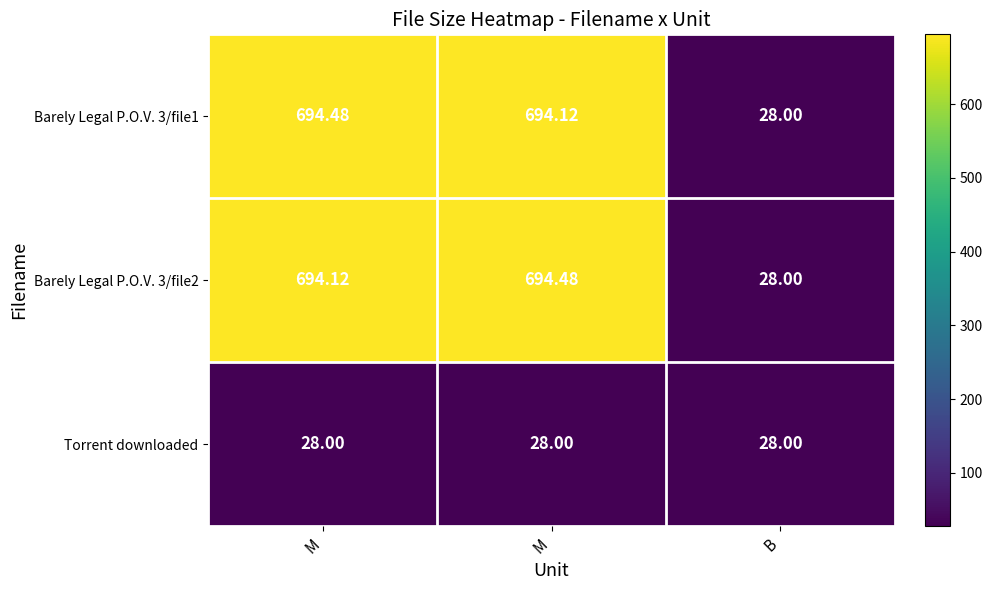

What is the maximum value shown in the chart?

694.5